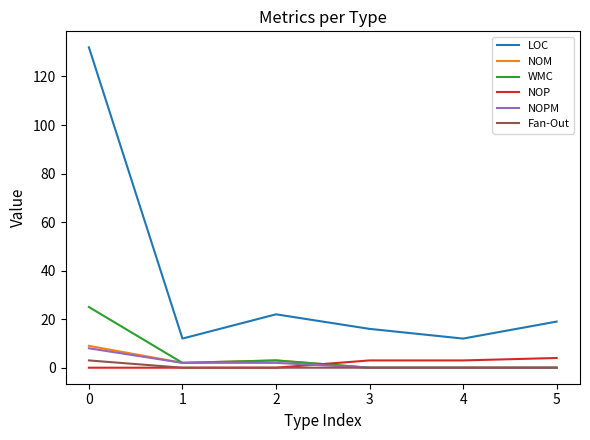

At how many categories does at least one series exceed 29?

1